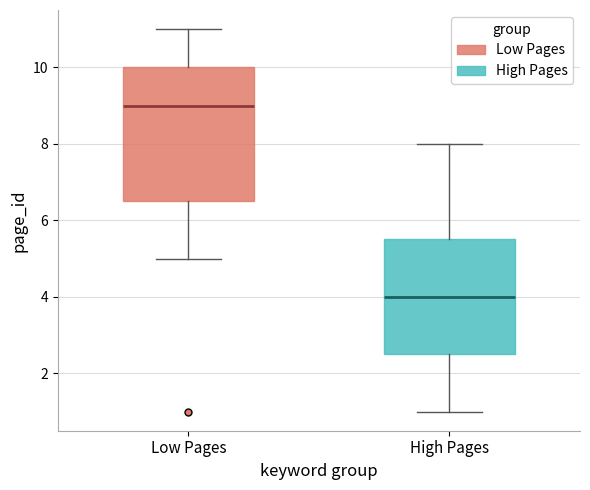

Which box is the tallest, from its lower edge to its upper edge?

Low Pages